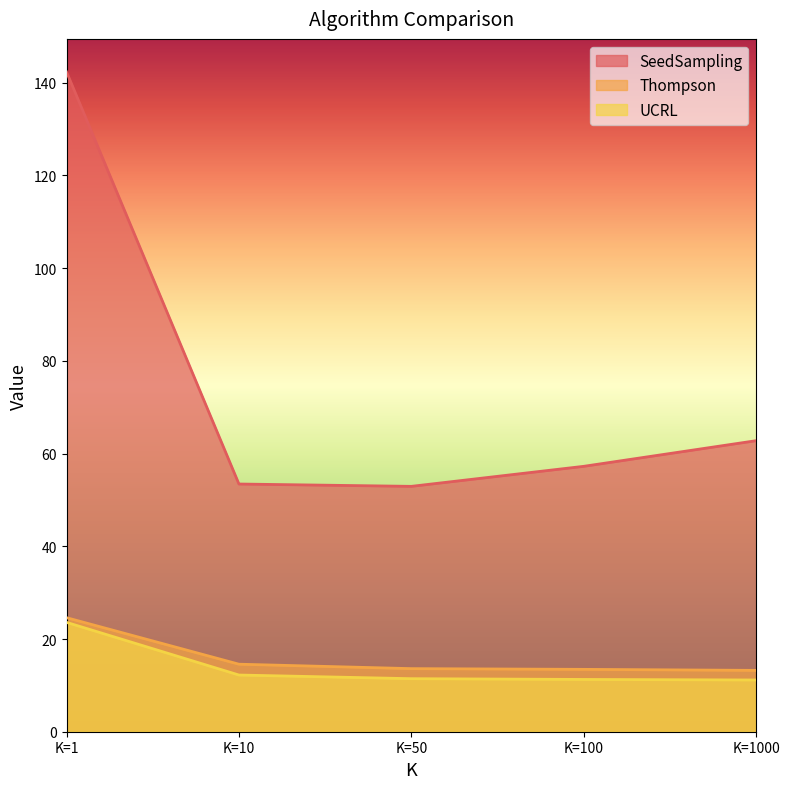

Where does the SeedSampling series first go above 57?

K=1